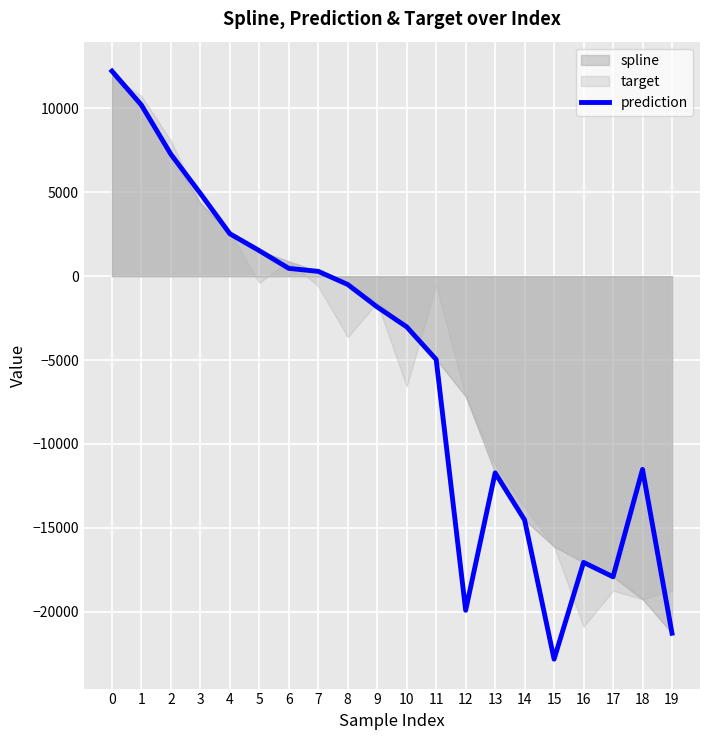

Rank the categories by value from lowest to highest.

15, 19, 12, 17, 16, 14, 13, 18, 11, 10, 9, 8, 7, 6, 5, 4, 3, 2, 1, 0